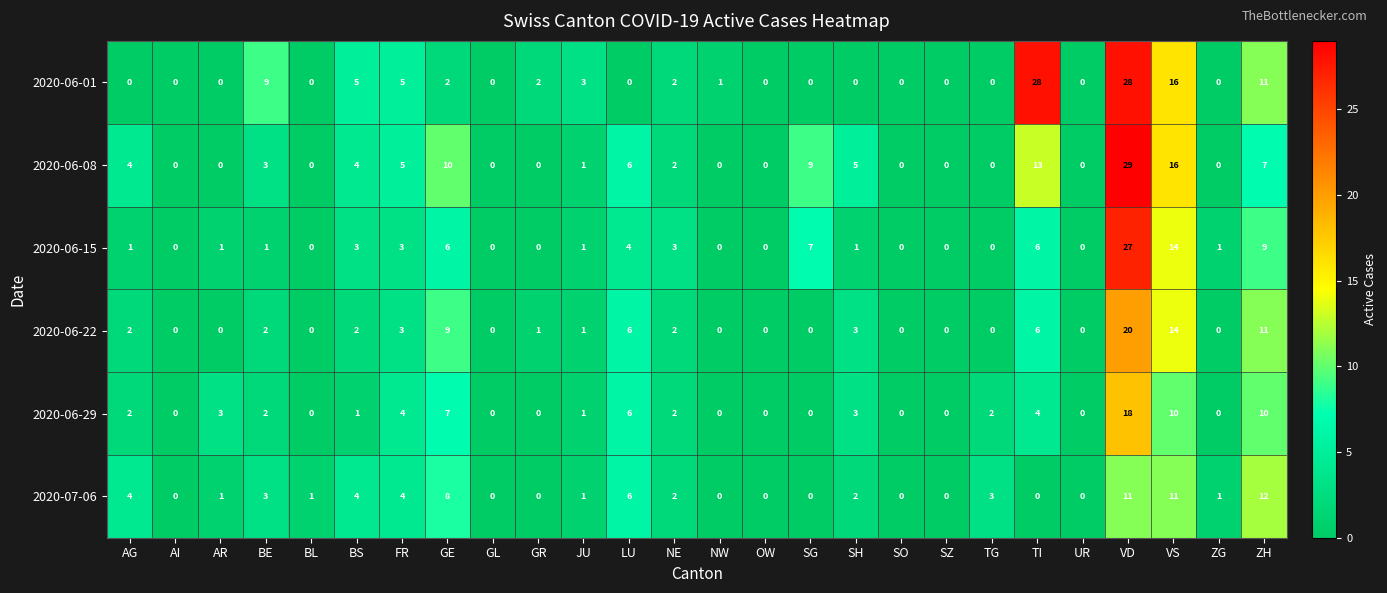

List the series in order of their peak value, highest first.

2020-06-08, 2020-06-01, 2020-06-15, 2020-06-22, 2020-06-29, 2020-07-06